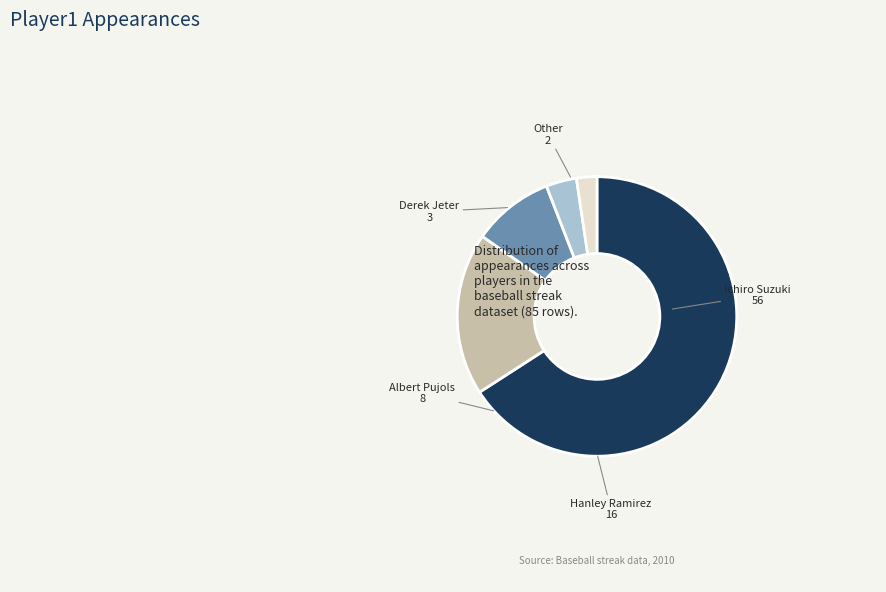

Is the sum of Ichiro Suzuki and Other greater than half?

Yes